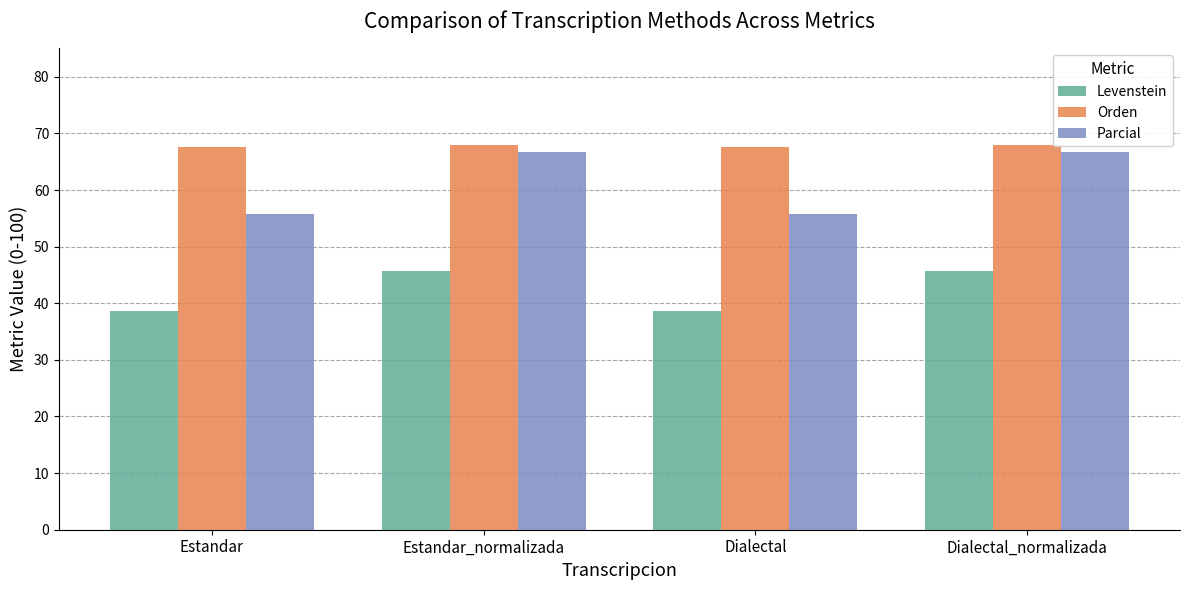

At which label does Orden first exceed 68?

Estandar_normalizada